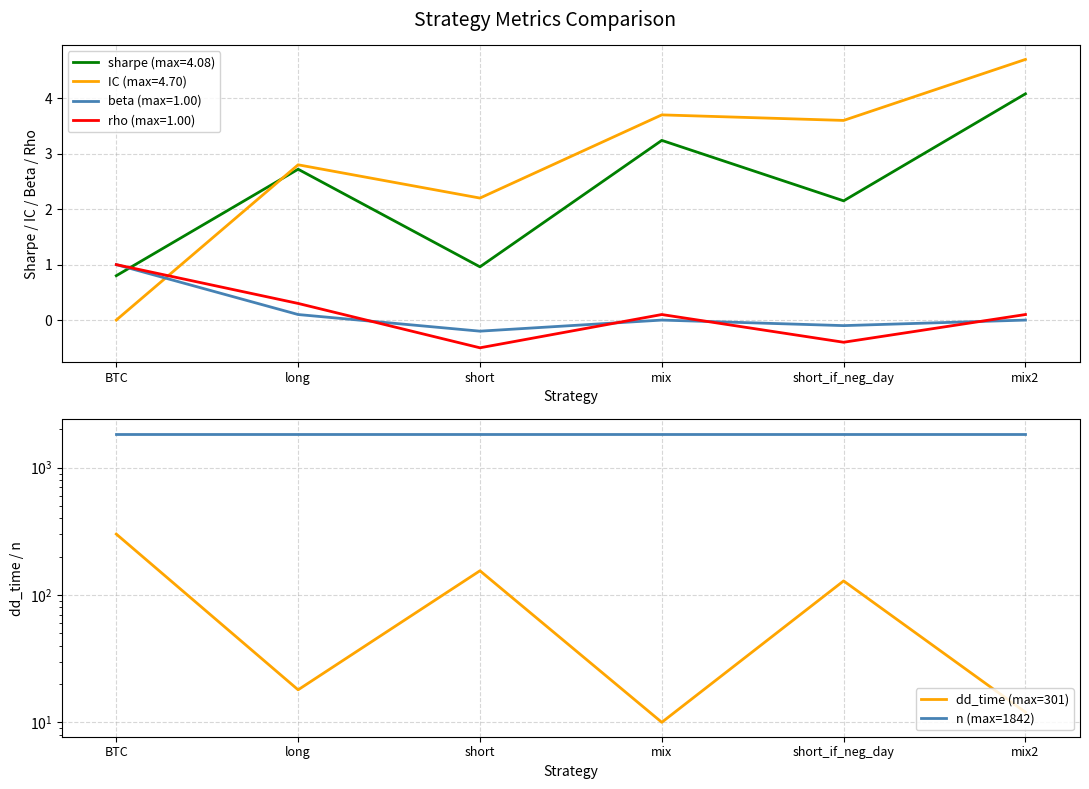

At which label does sharpe (max=4.08) reach its peak?

mix2